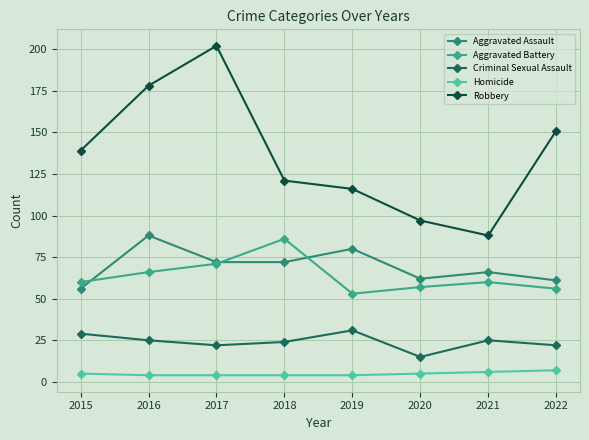

Which label corresponds to the largest value in the chart?

2017